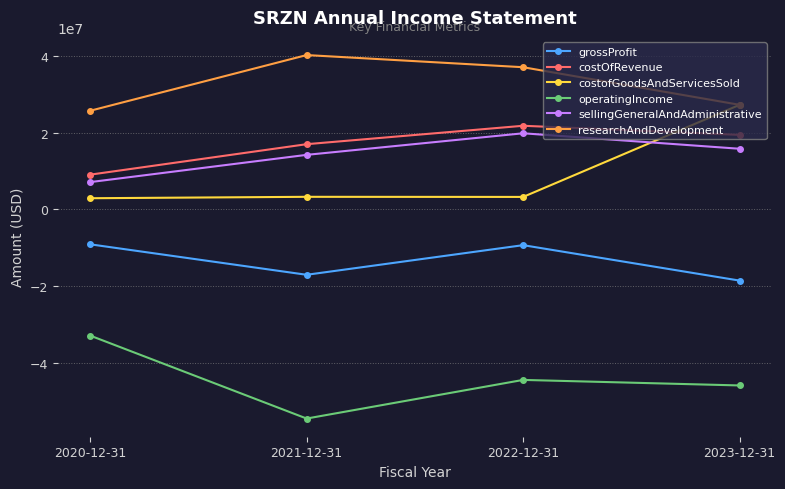

What is the approximate value of costOfRevenue at 2023-12-31?

19409000